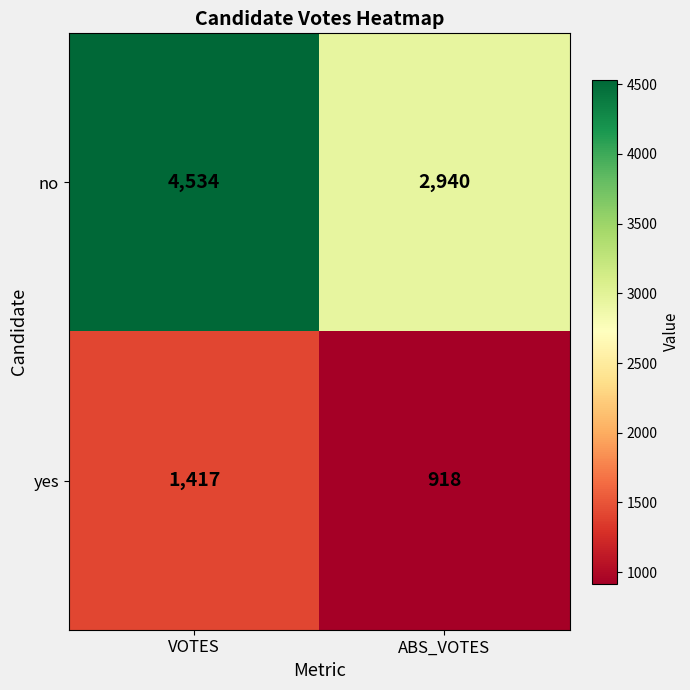

What value does the no series have at VOTES, to the nearest 100?

4500